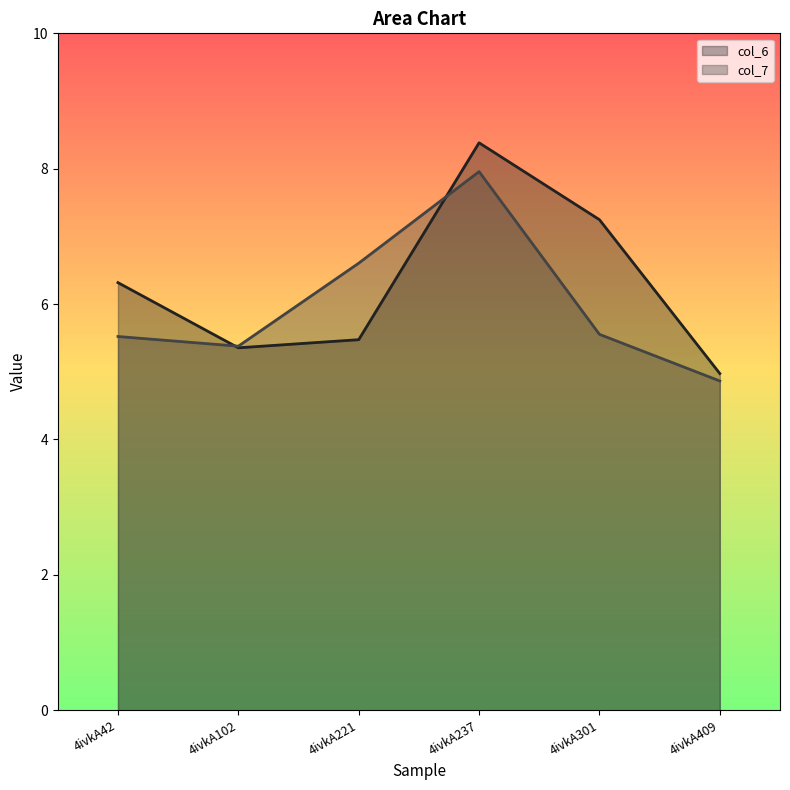

True or false: col_6 has more than 2 interior local peaks.

False